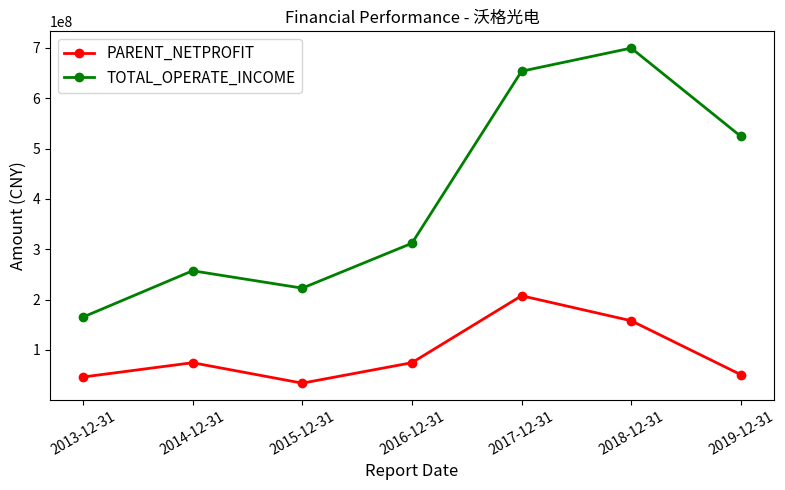

What is the difference between the TOTAL_OPERATE_INCOME values at 2015-12-31 and 2014-12-31?

34536096.3